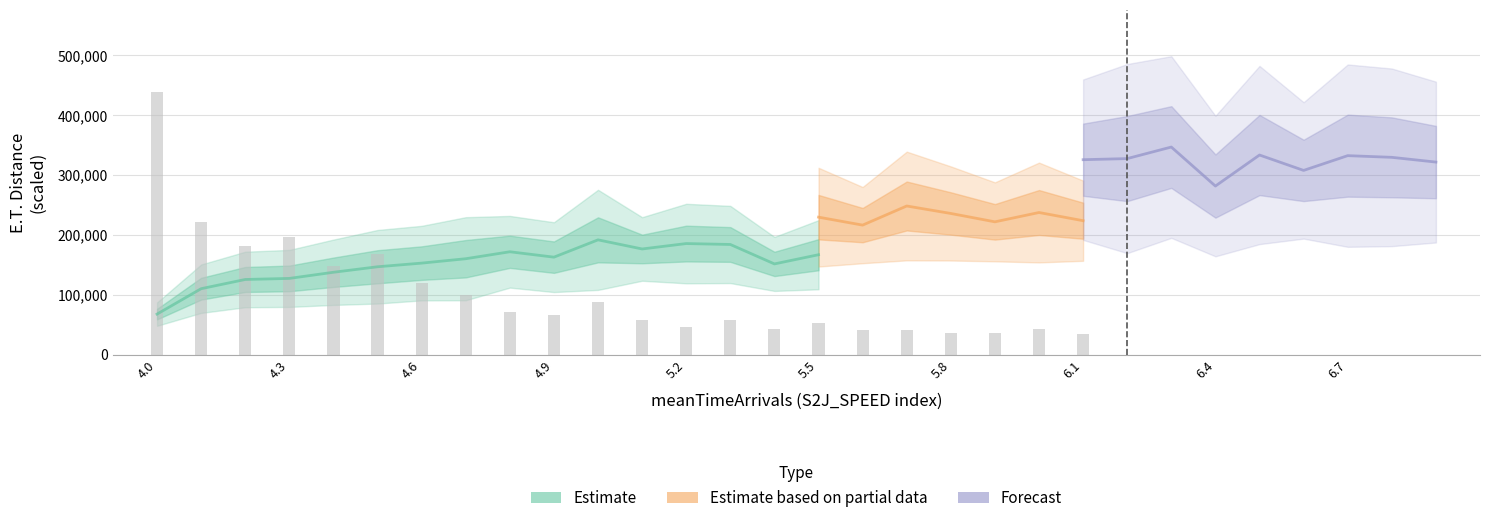

Is the value of E.T.Distance_Max at 6.9 greater than the value of E.T.Distance_Average at 5.3?

Yes